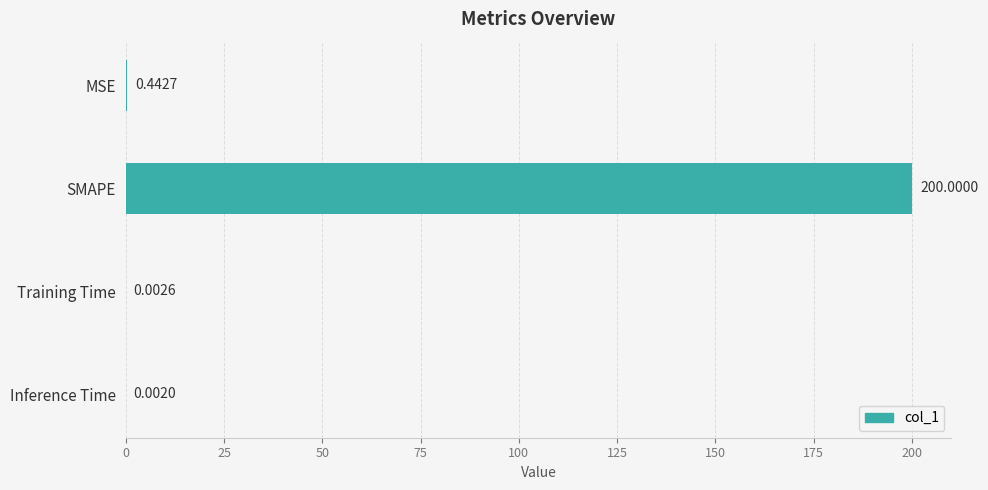

What is the sum of the values at Inference Time and SMAPE?

200.0